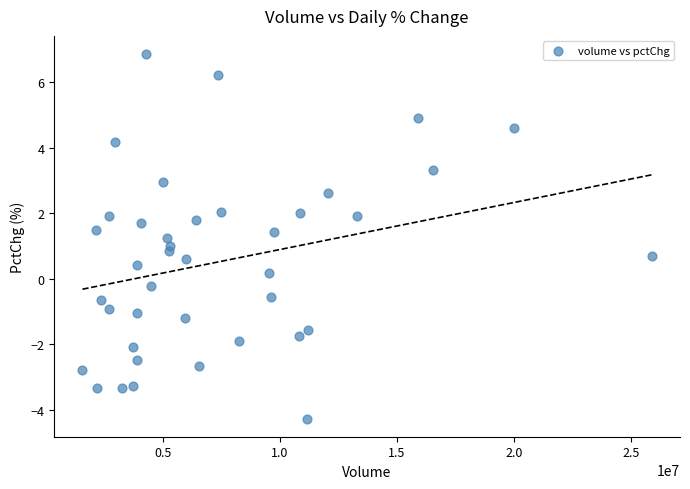

What is the range of Y values (max minus min)?

11.1